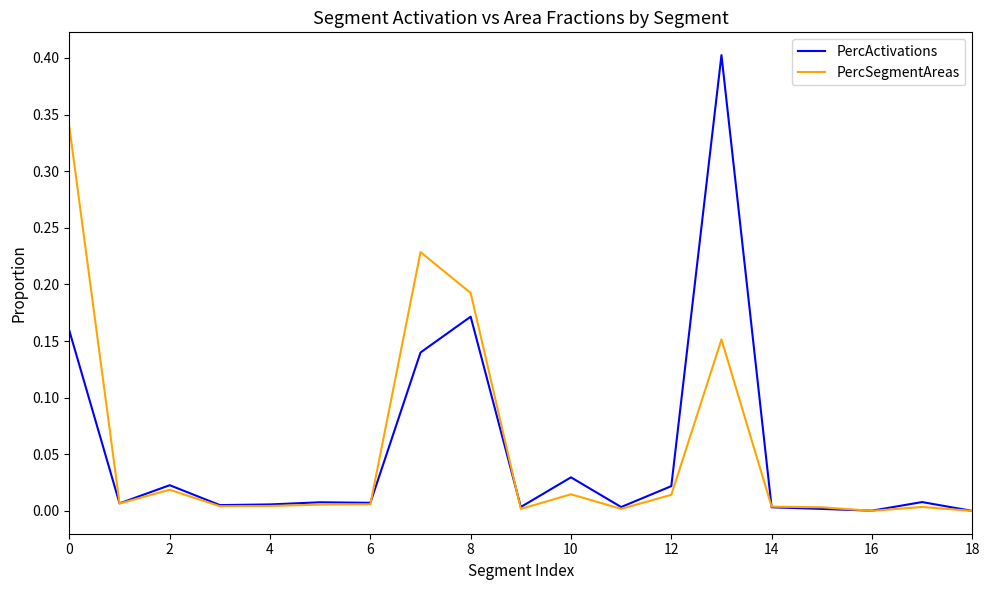

What are all the series names shown in the legend?

PercActivations, PercSegmentAreas